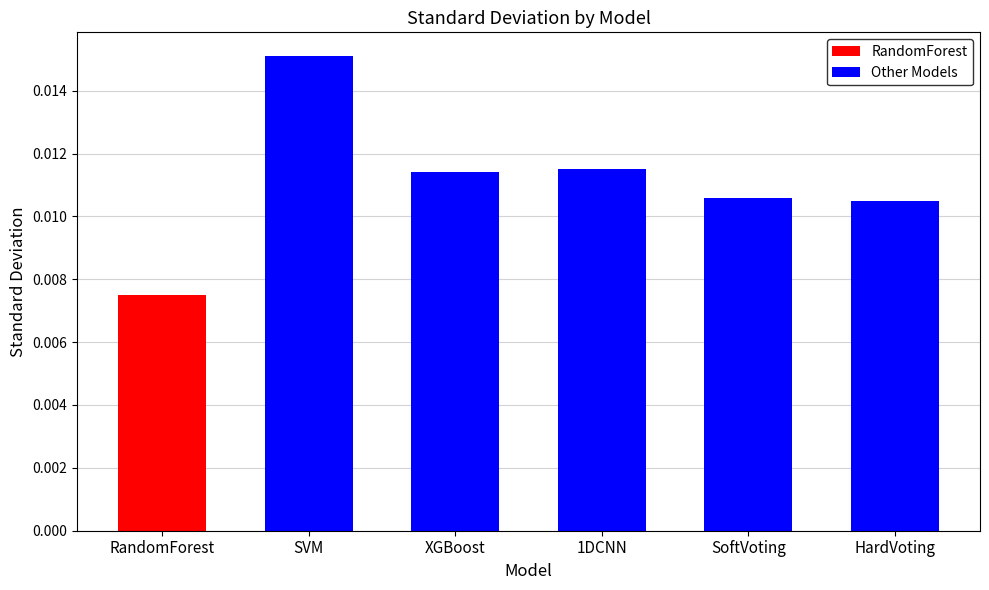

What position from the right is SVM?

5